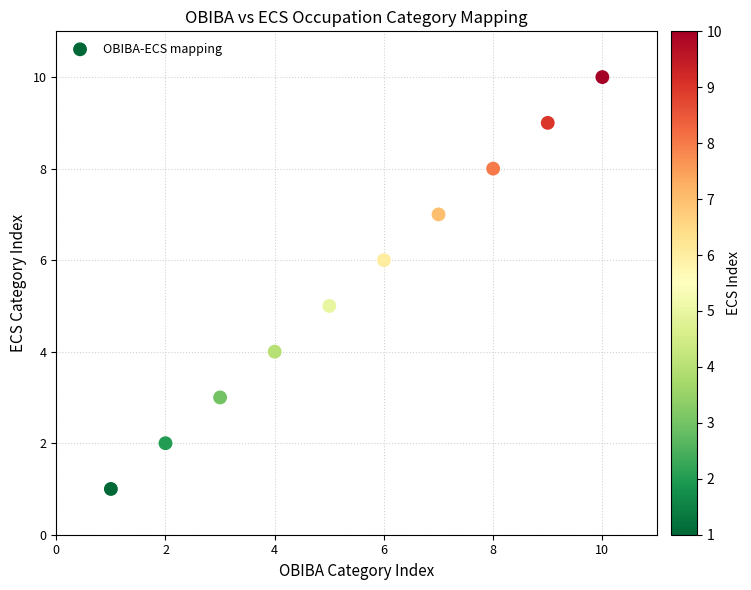

What is the range of Y values (max minus min)?

9